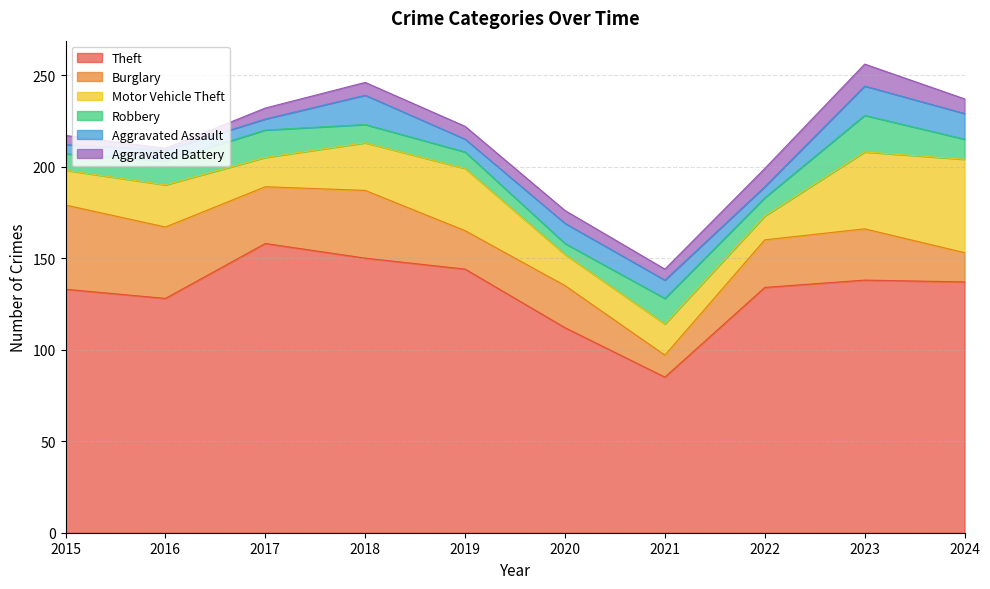

Does the chart have visible grid lines?

Yes